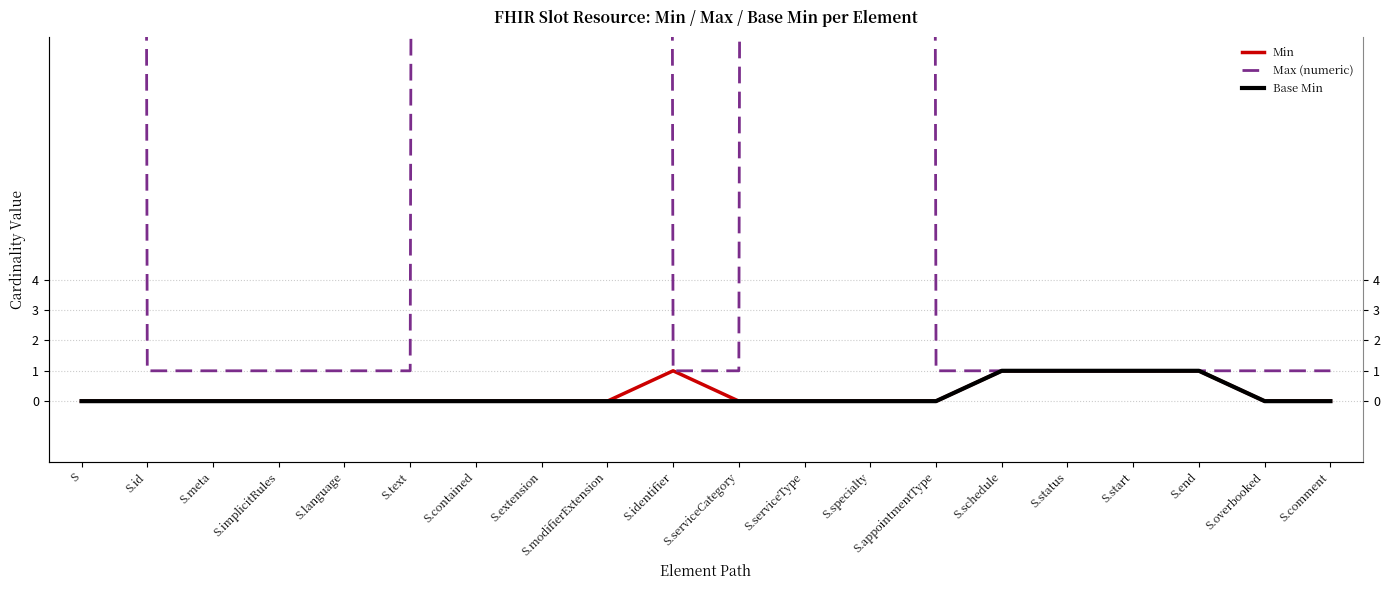

What are all the series names shown in the legend?

Min, Max (numeric), Base Min